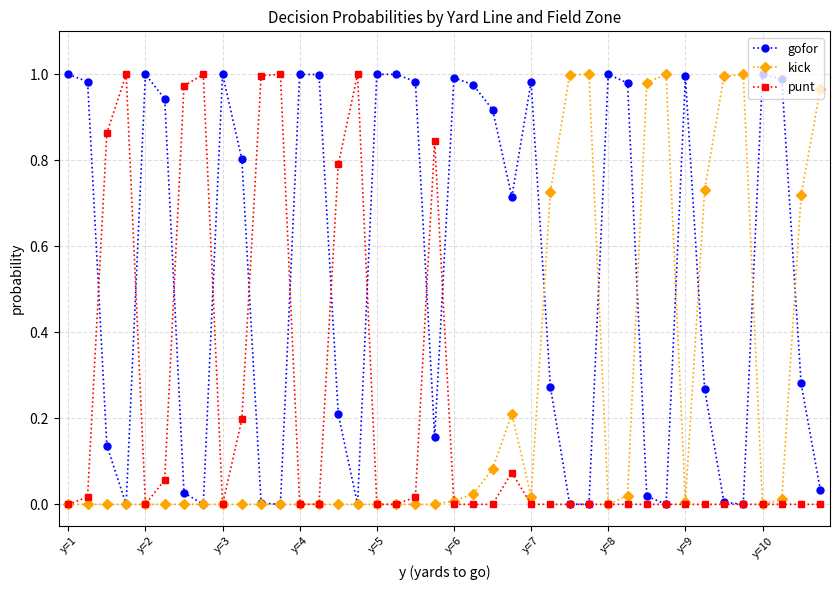

True or false: kick has more than 2 points higher than both neighbors.

True